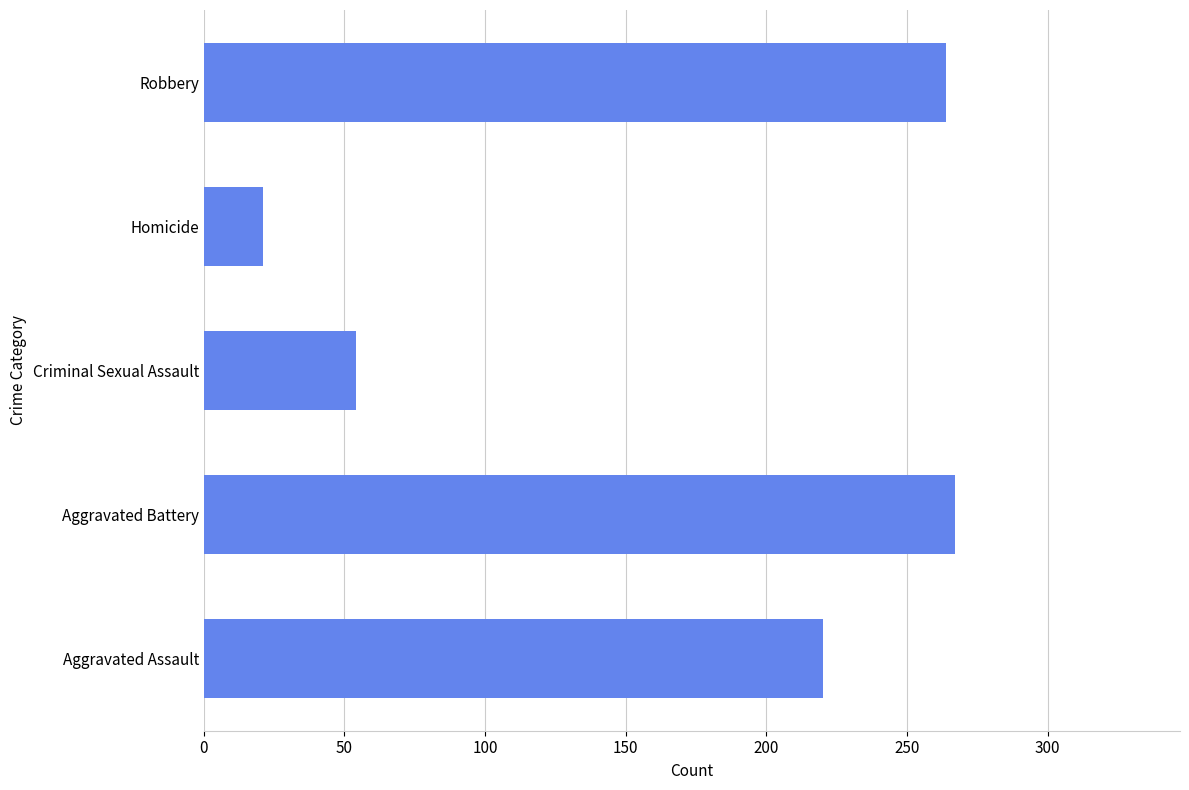

How many bars are there in total?

5